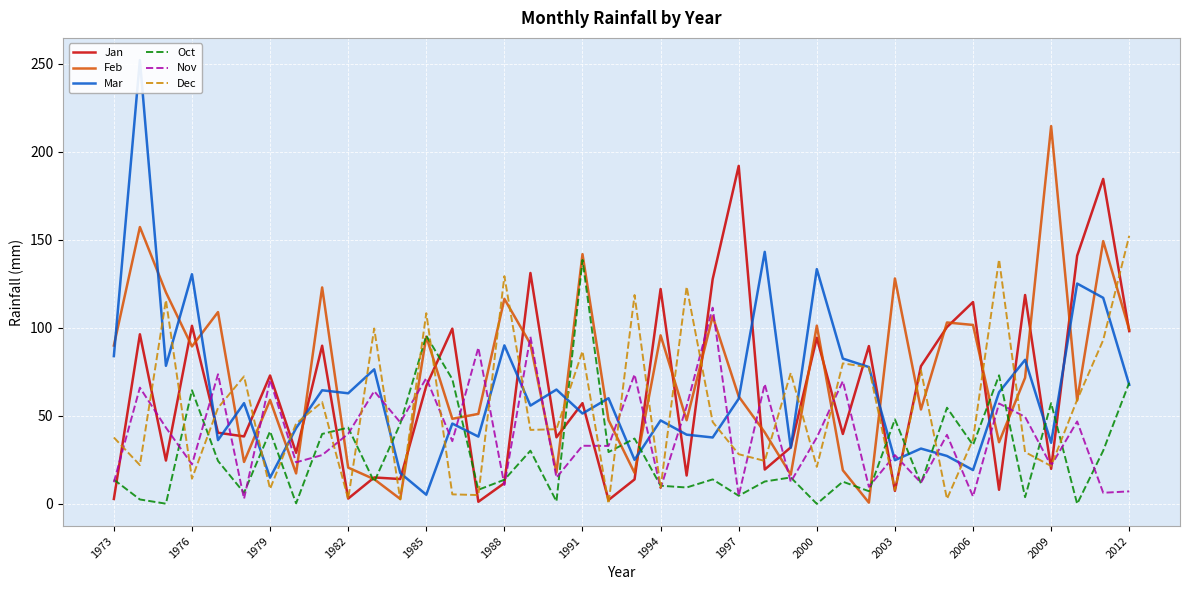

What is the approximate value of Oct at 2012?

68.8